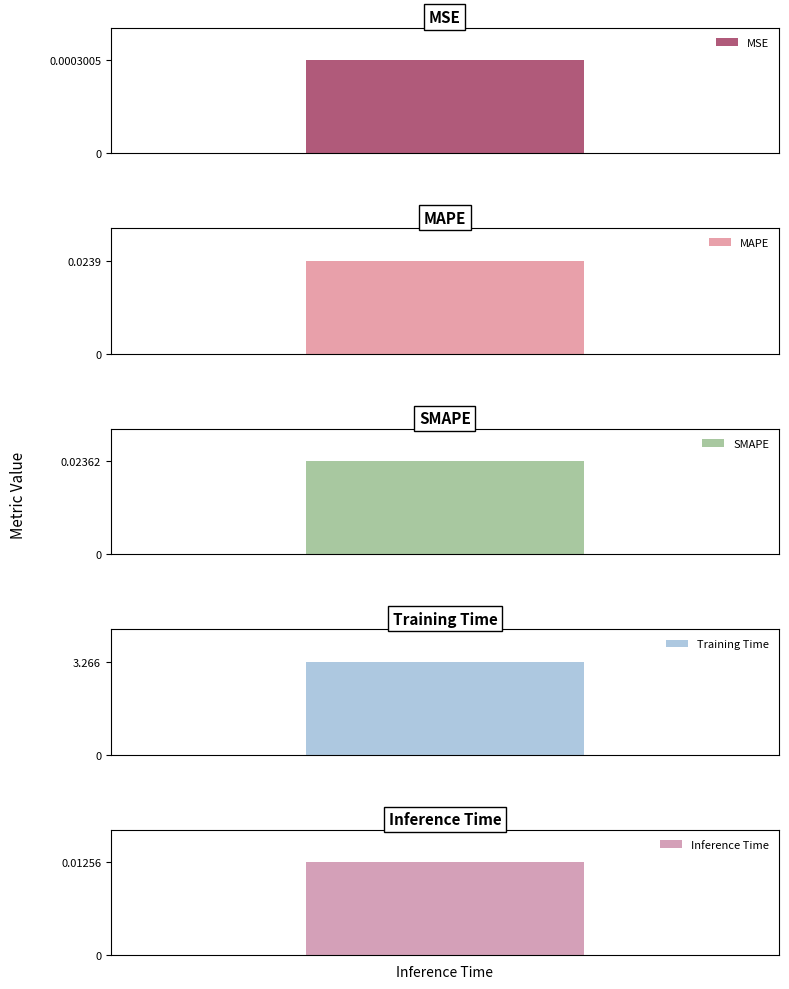

The value at SMAPE is 0.0. True or false?

True